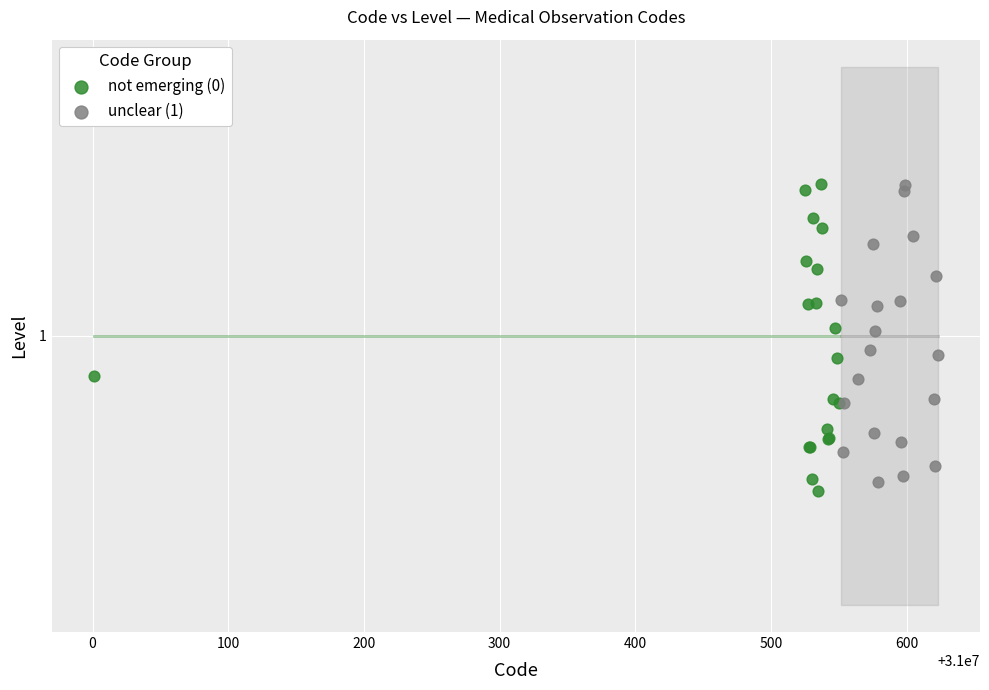

What are all the series names shown in the legend?

not emerging (0), unclear (1)